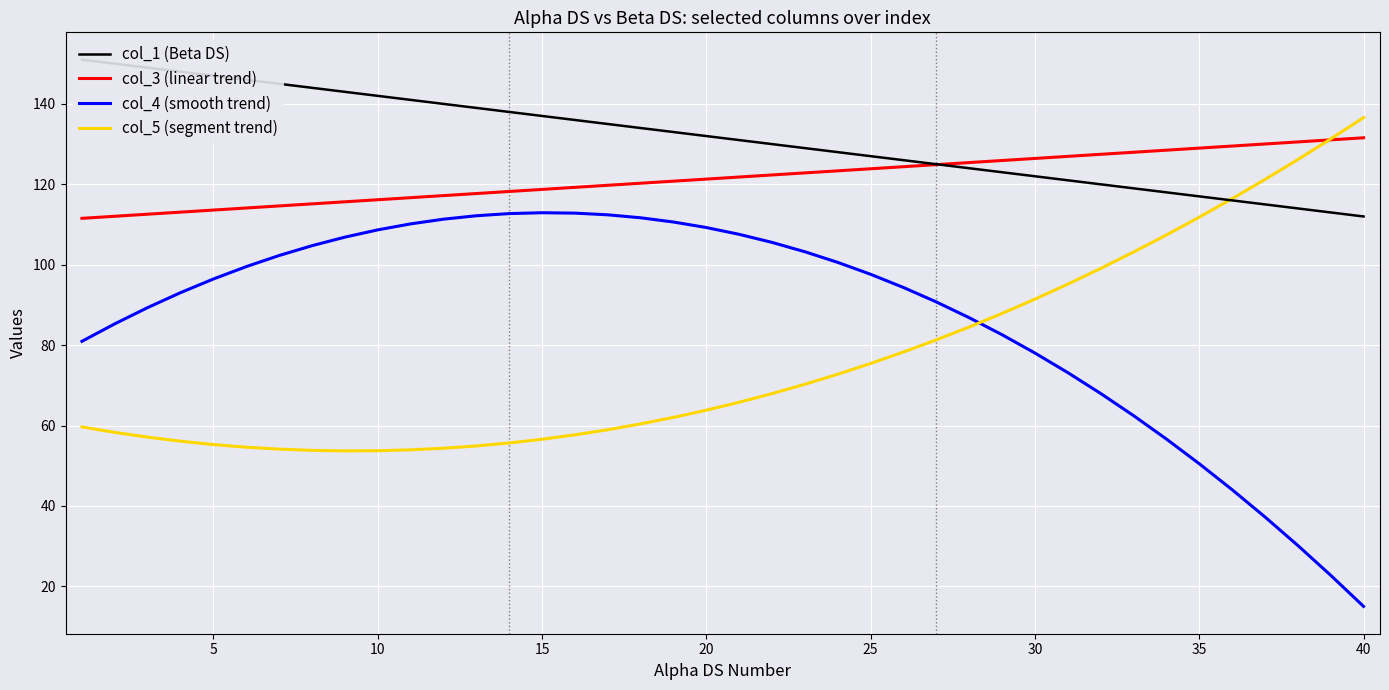

At how many categories does at least one series exceed 97?

40